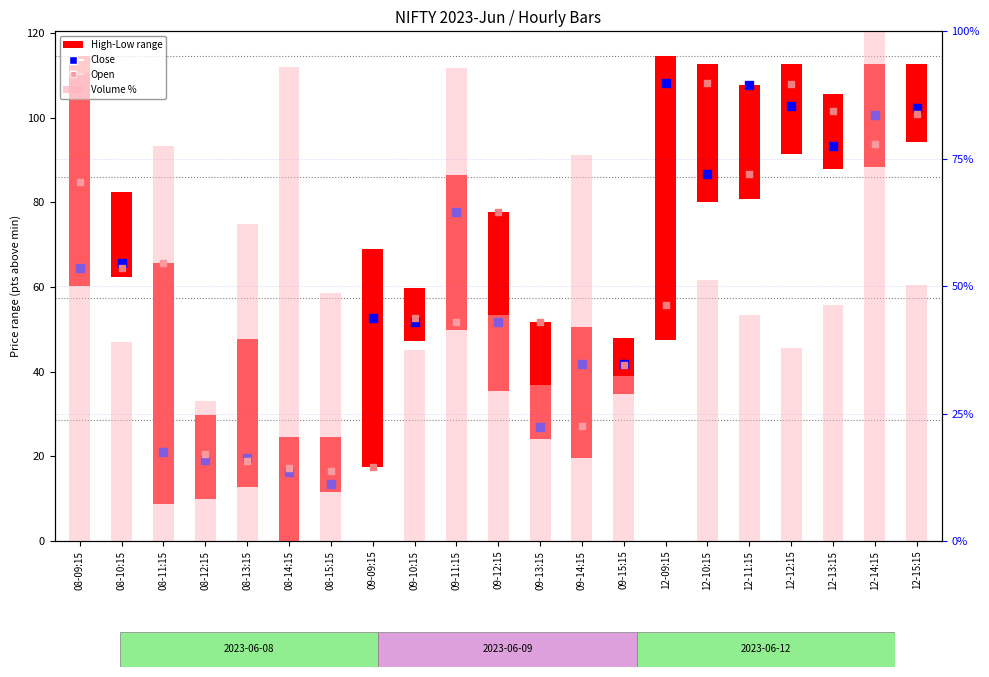

What are all the series names shown in the legend?

High-Low range, Close, Open, Volume %